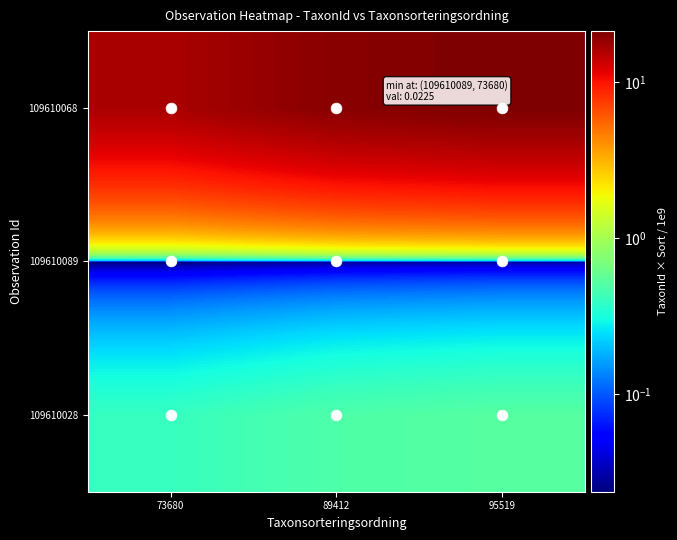

Reading left to right, list all the values displayed in this chart.

109610028: 73680=0.4	89412=0.5	95519=0.5
109610089: 73680=0.0	89412=0.0	95519=0.0
109610068: 73680=16.4	89412=19.8	95519=21.2